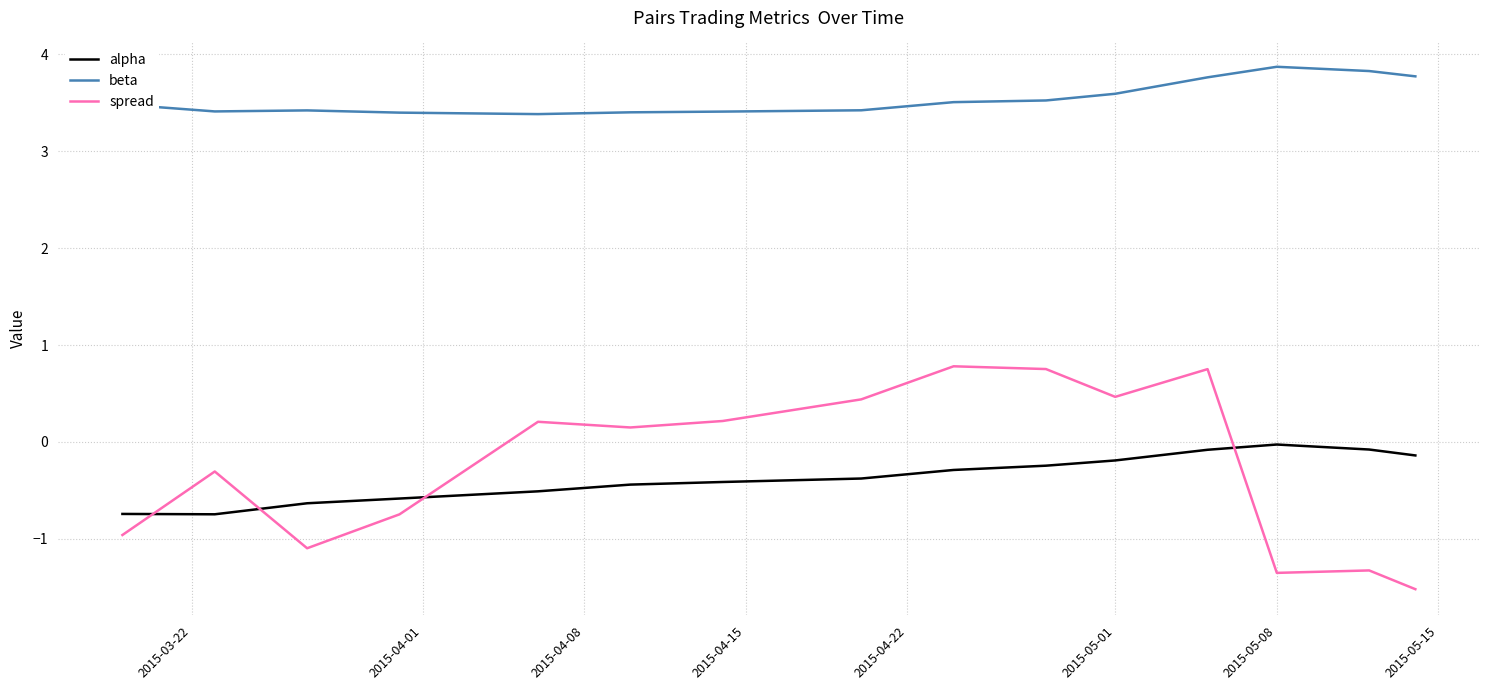

What are all the series names shown in the legend?

alpha, beta, spread